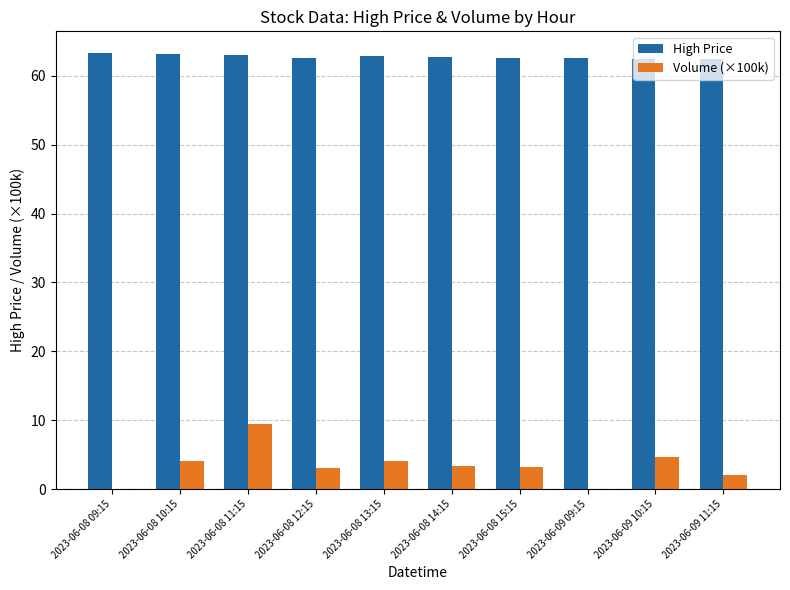

Count the number of data series in this chart.

2